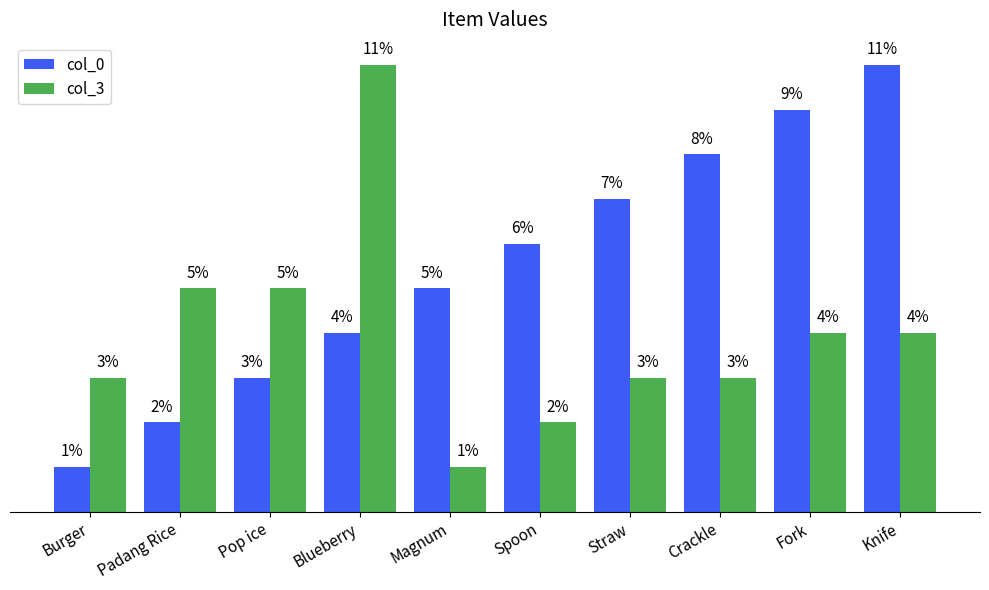

Is the value of col_3 at Magnum greater than the value of col_0 at Pop ice?

No